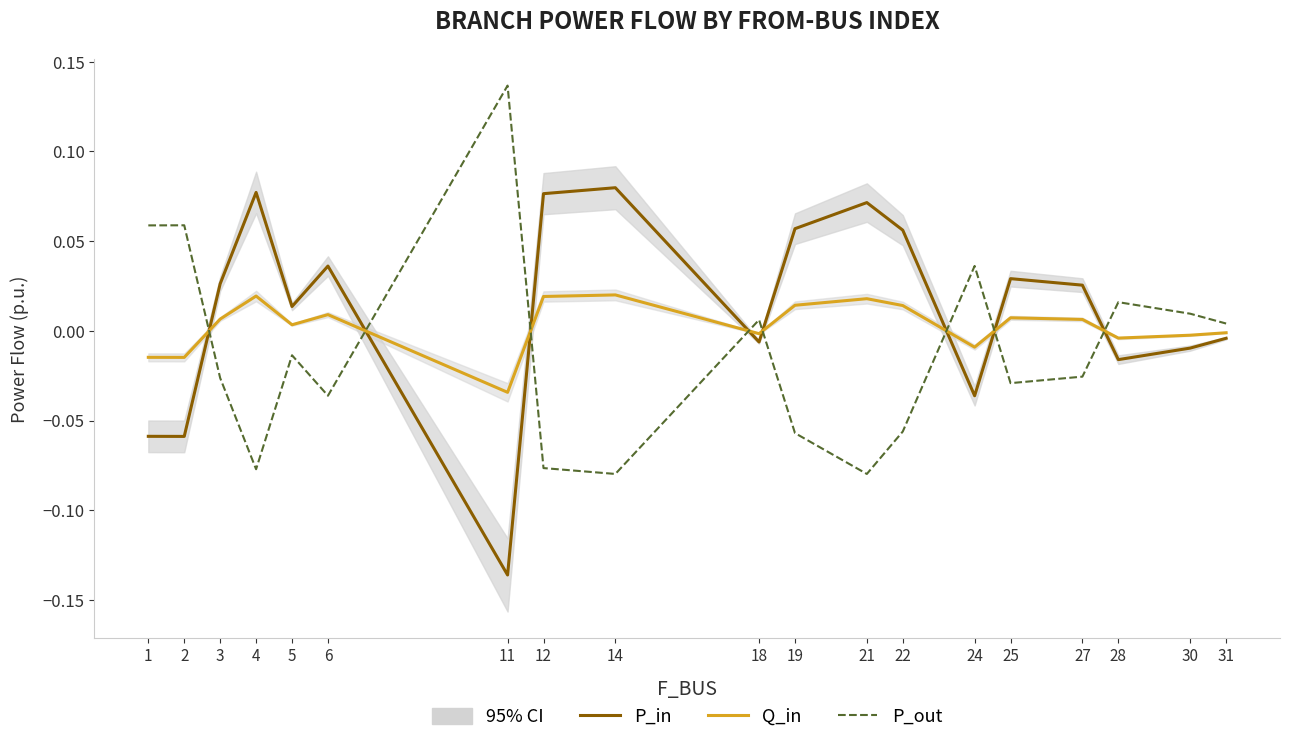

What is the maximum value for P_in?

0.1